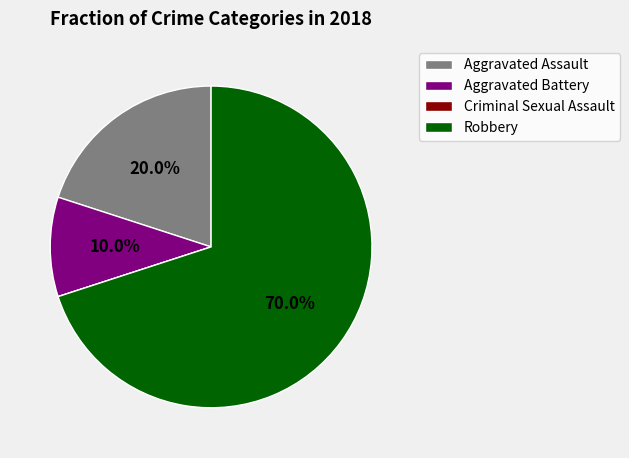

What percentage do Aggravated Assault and Robbery together represent?

90.0%